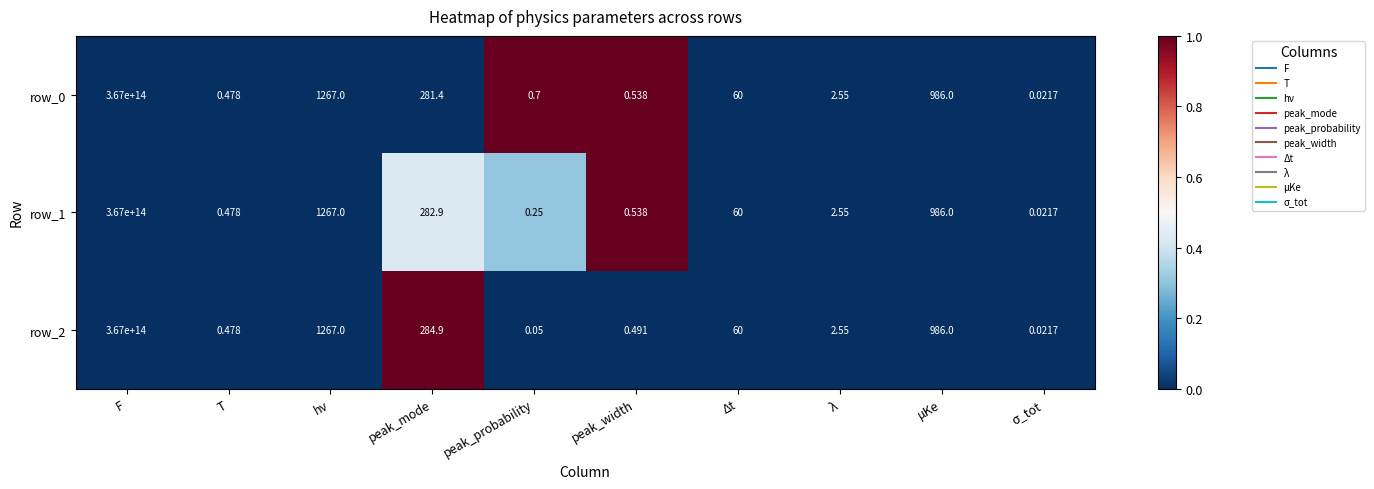

At which category does the chart reach its peak across all series?

F